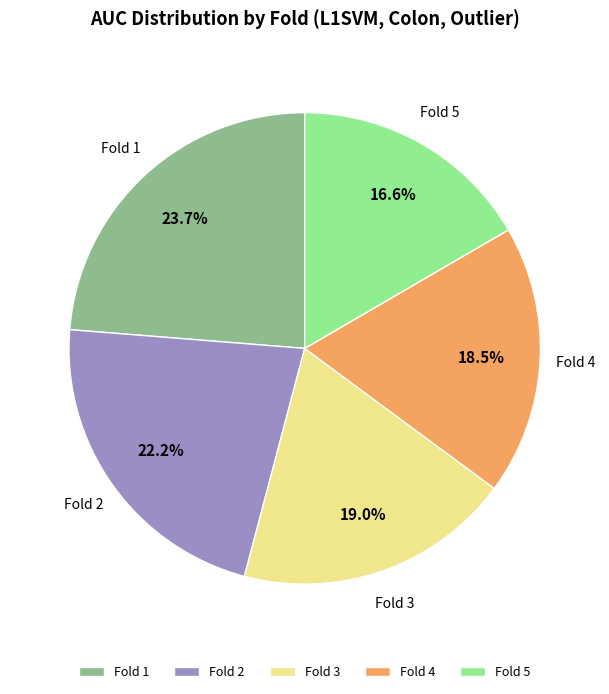

Which has a higher value, Fold 5 or Fold 3?

Fold 3